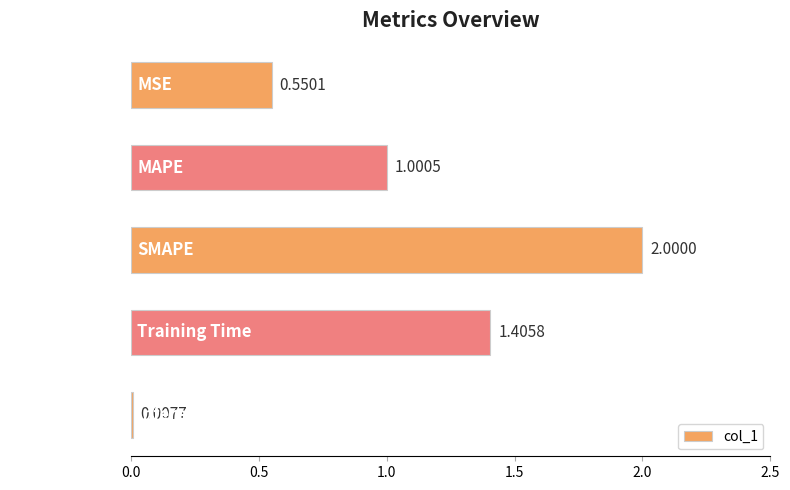

Which category has the highest value across all series?

SMAPE